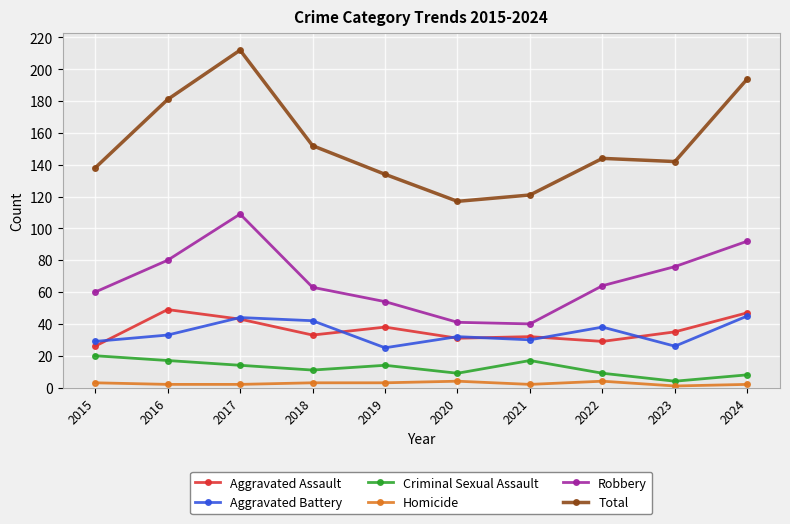

Rank the categories by Total value from lowest to highest.

2020, 2021, 2019, 2015, 2023, 2022, 2018, 2016, 2024, 2017